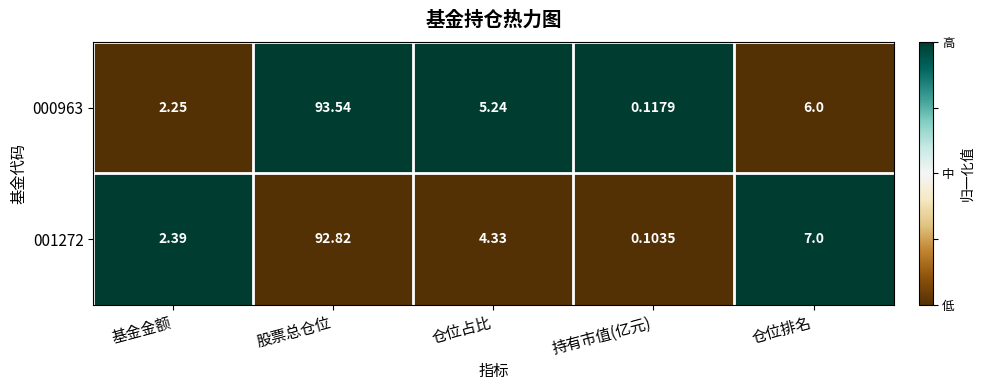

Rank the series by their maximum value, from highest to lowest.

000963, 001272